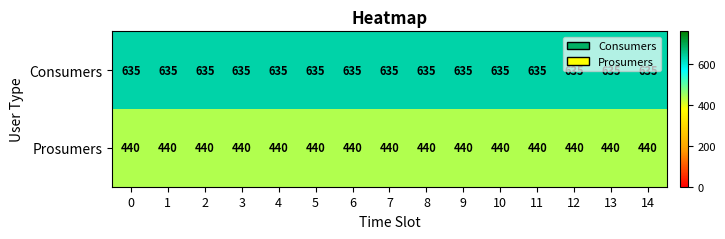

What is the total value across all series at 5?

1075